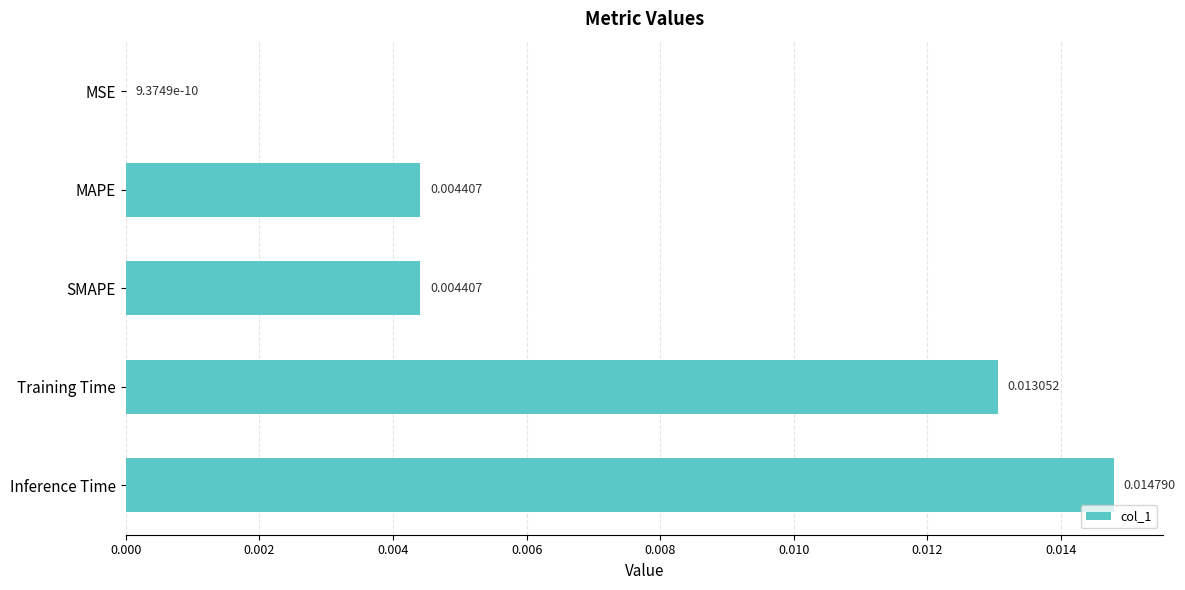

At which label is the value closest to 0?

MSE